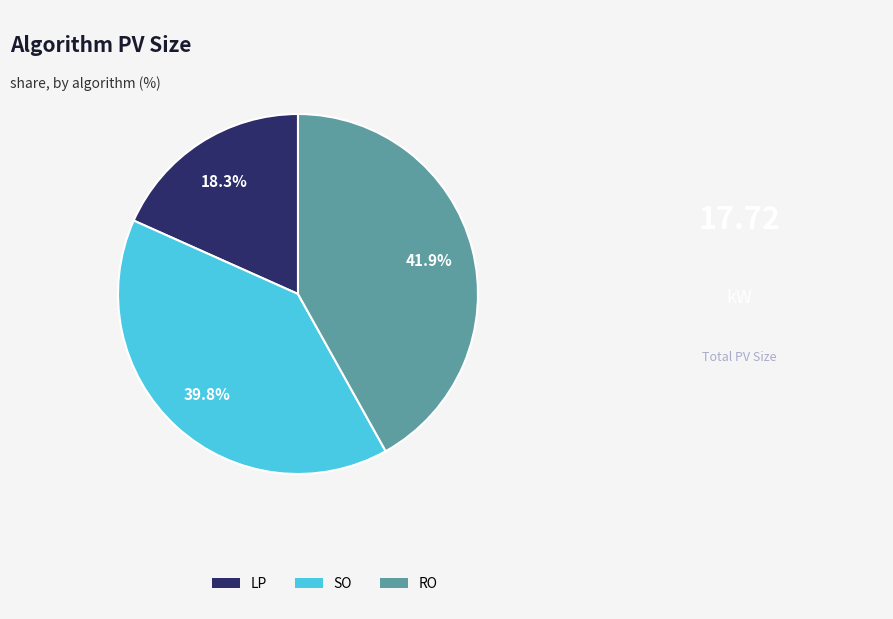

How many segments does this pie chart have?

3